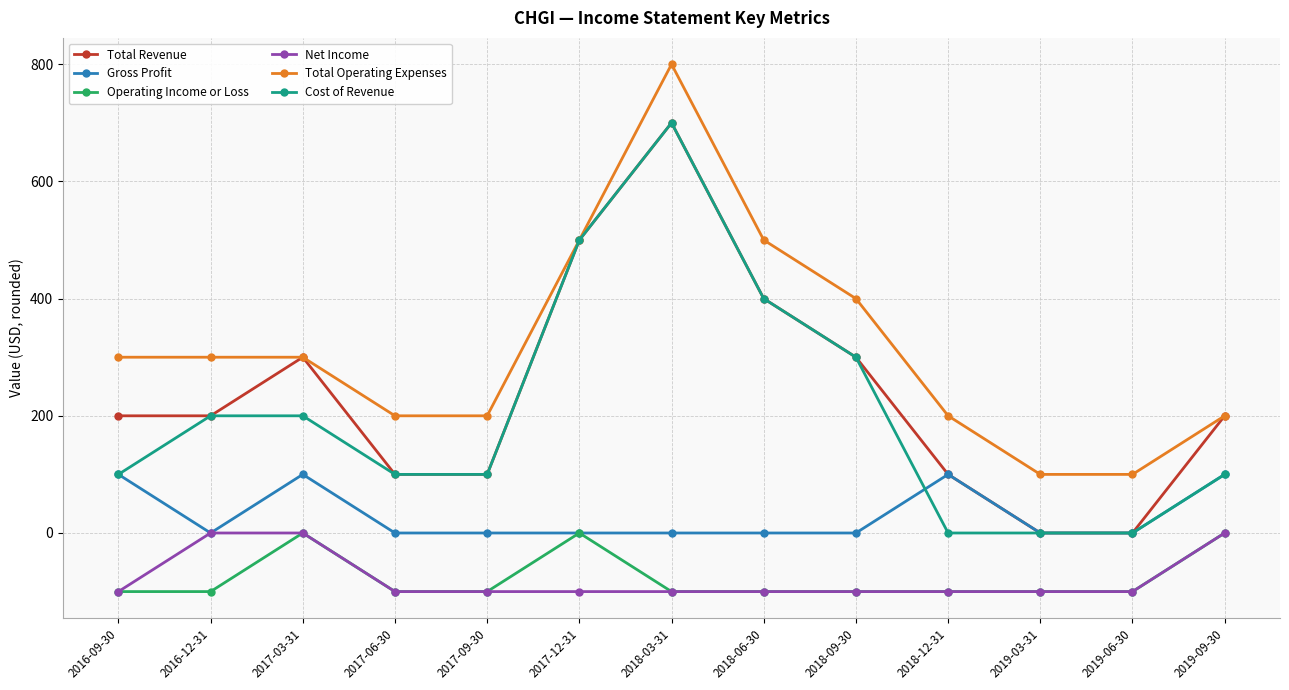

What is the total value across all series at 2018-06-30?

1100